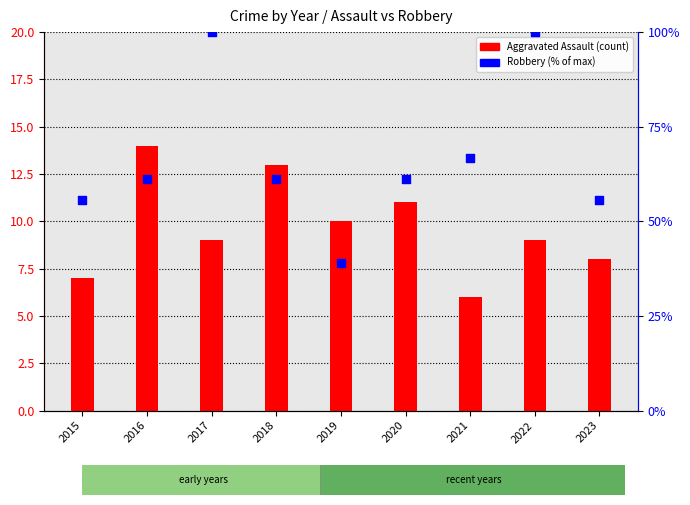

What are all the series names shown in the legend?

Aggravated Assault, Robbery